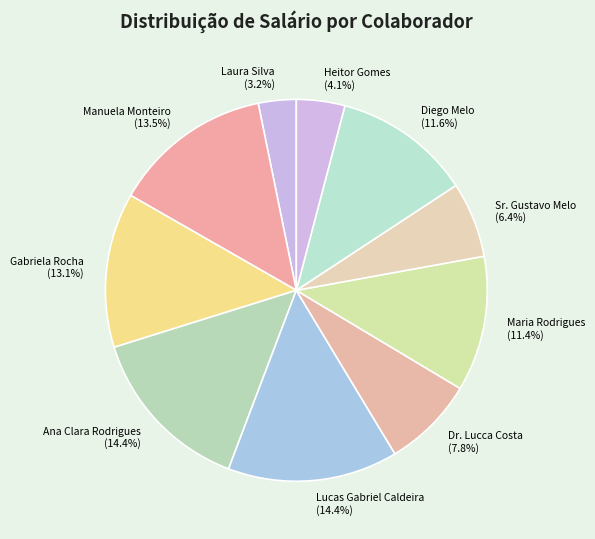

To the nearest percent, what is the combined percentage of Manuela Monteiro and Gabriela Rocha?

27%